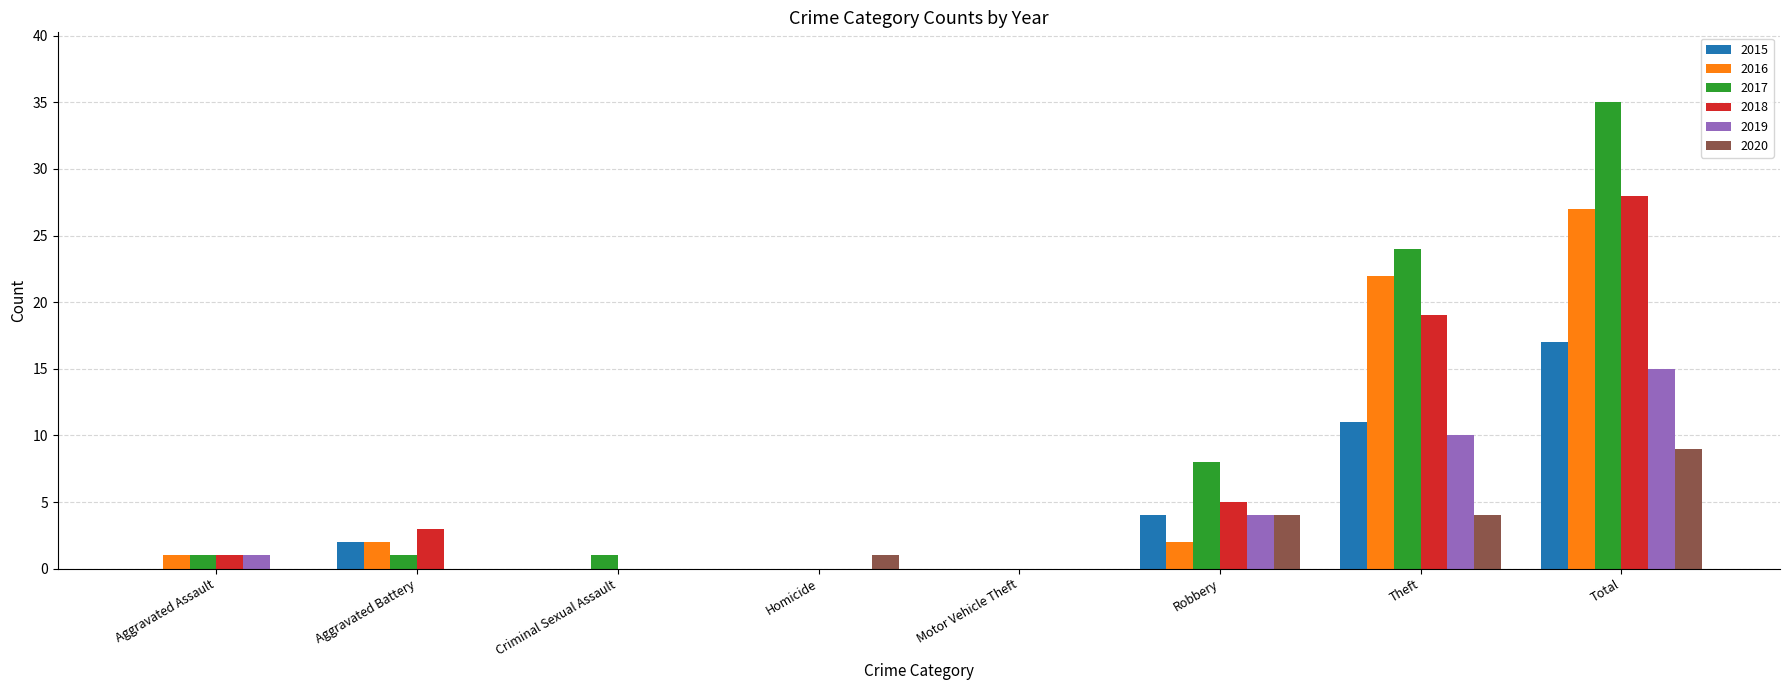

At which category is the sum across all series the highest?

Total